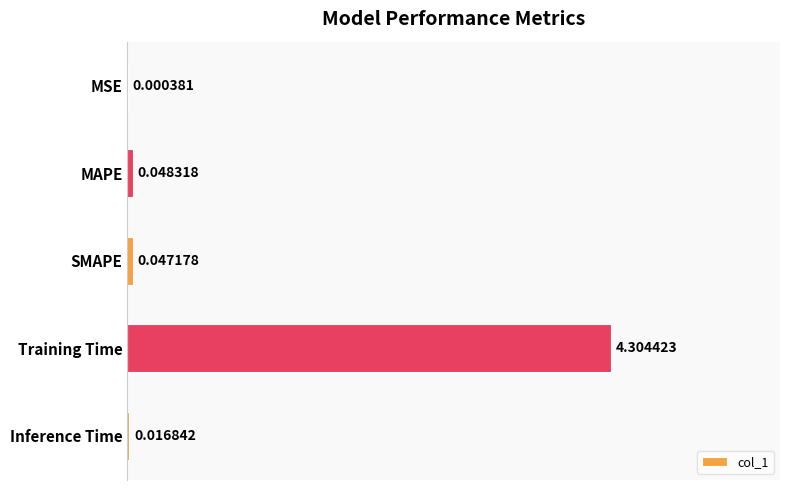

What is the sum of all values?

4.4